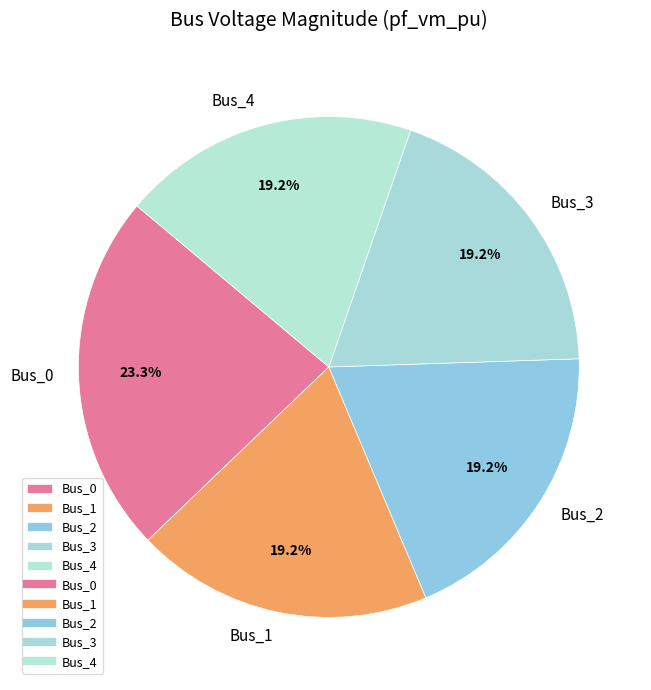

Is it true that Bus_2 is 5% of the pie?

False